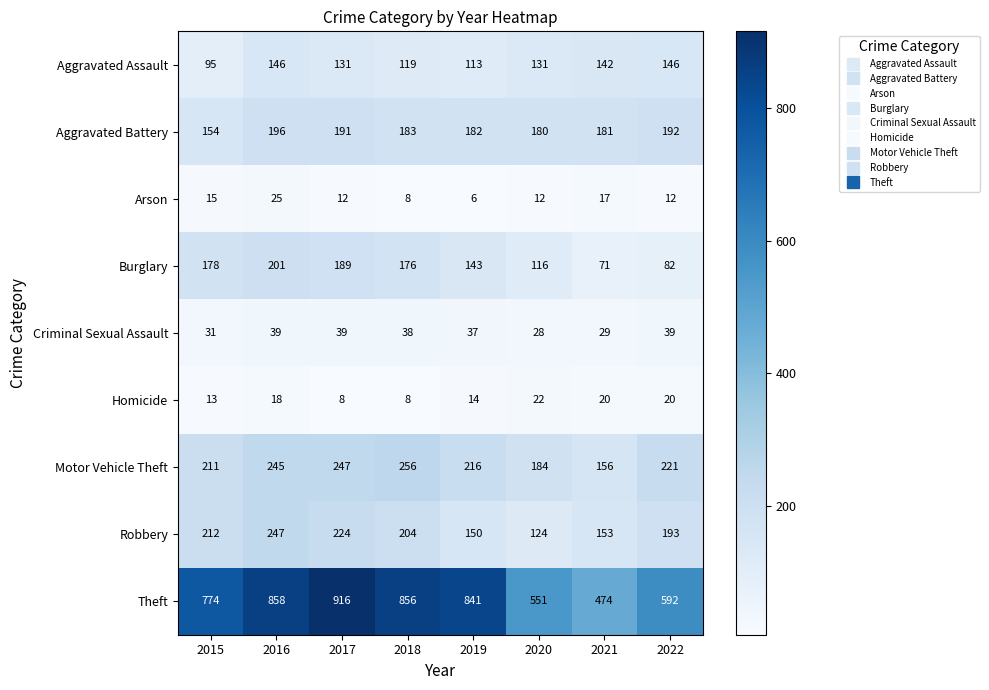

Which series has the largest total across all categories?

Theft